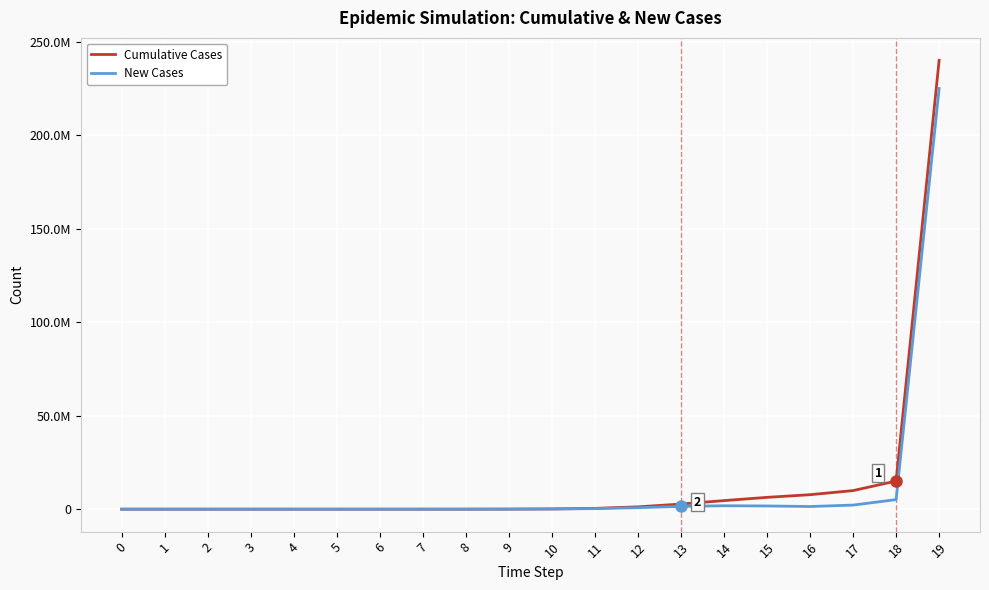

What is the approximate value of New Cases at 11?

304963.5